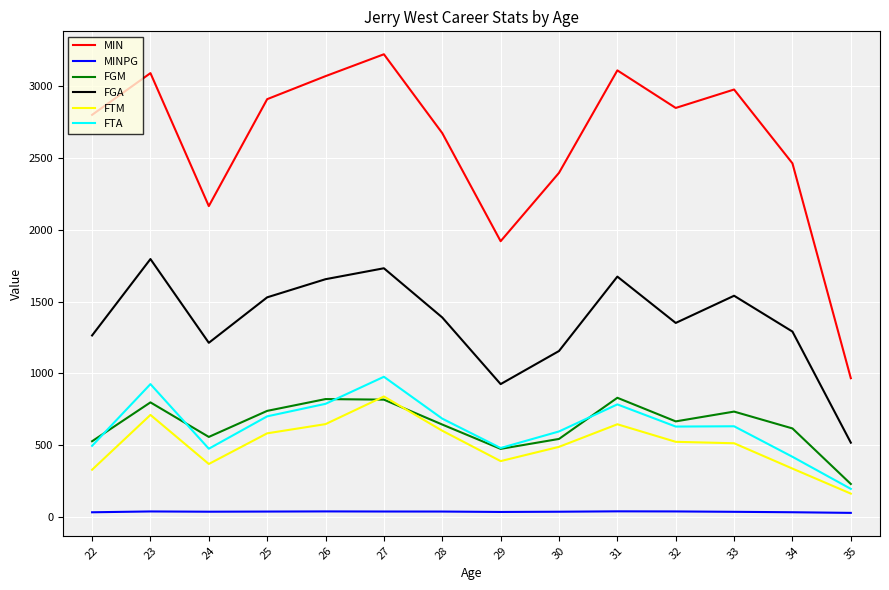

True or false: FTM and FGA intersect in this chart.

False